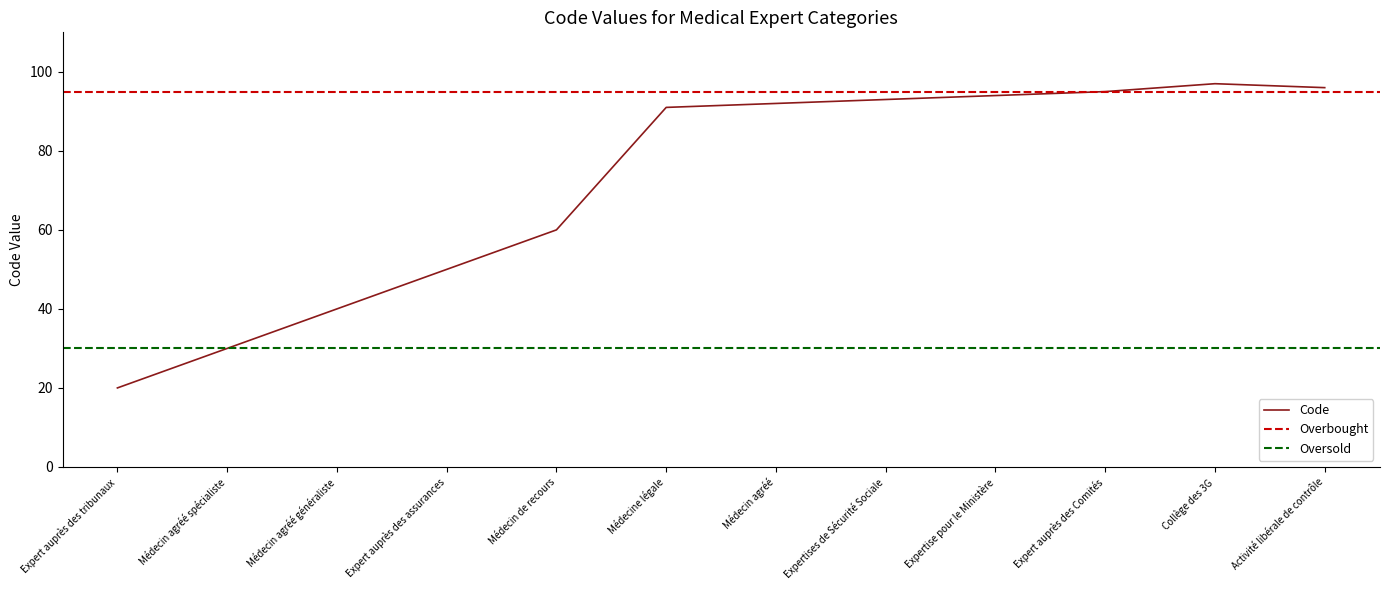

Is it true that Code equals 28 at Expert auprès des tribunaux?

False